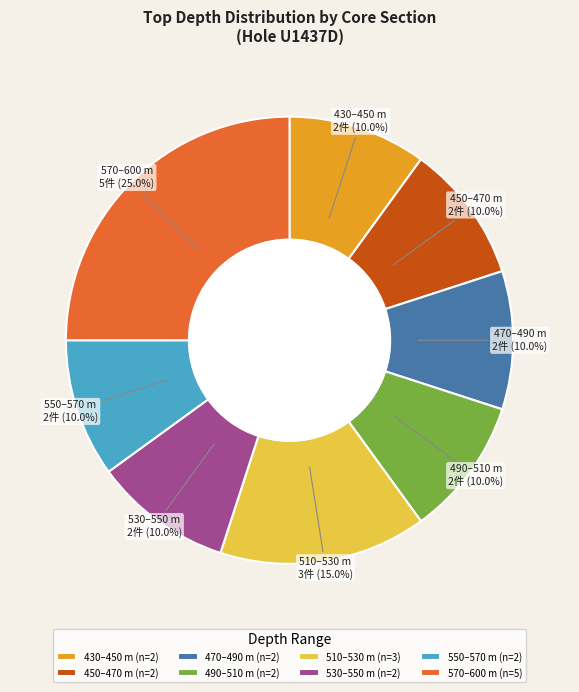

Does any single category account for the majority?

No